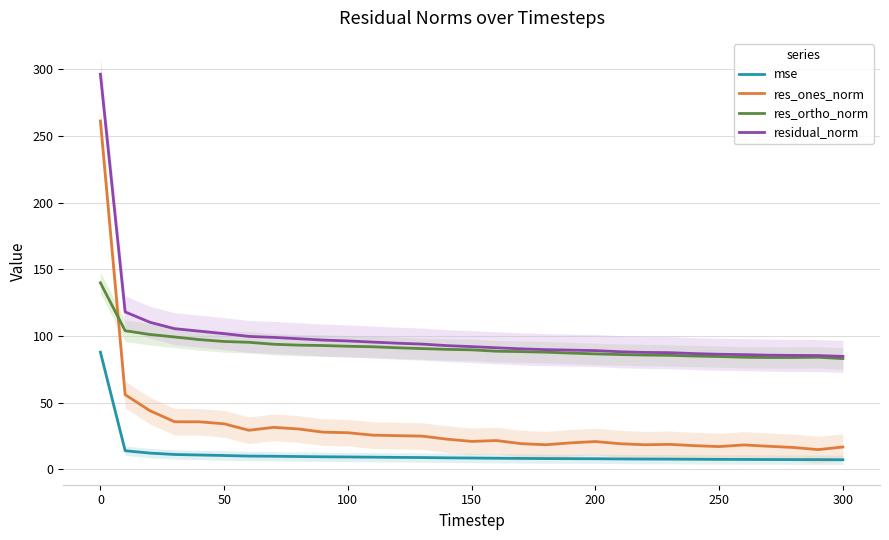

What is the minimum value for residual_norm?

84.7